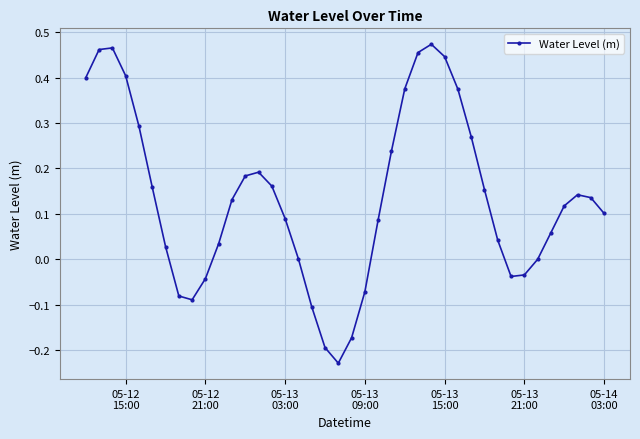

What is the sum of all values?

5.4